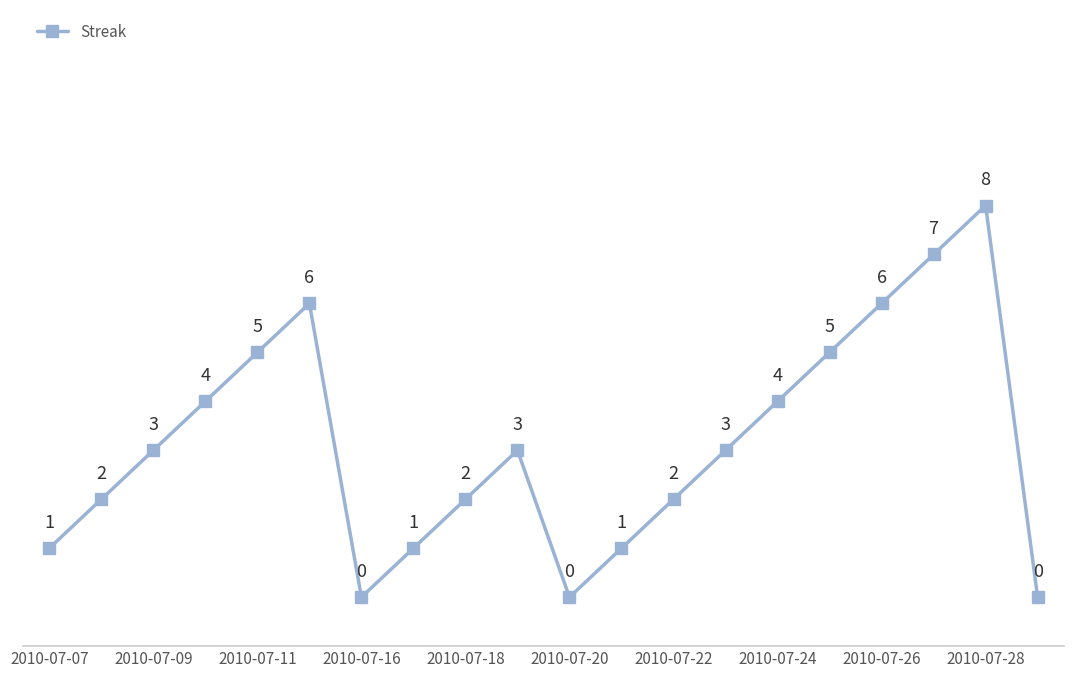

Does the chart have visible grid lines?

No